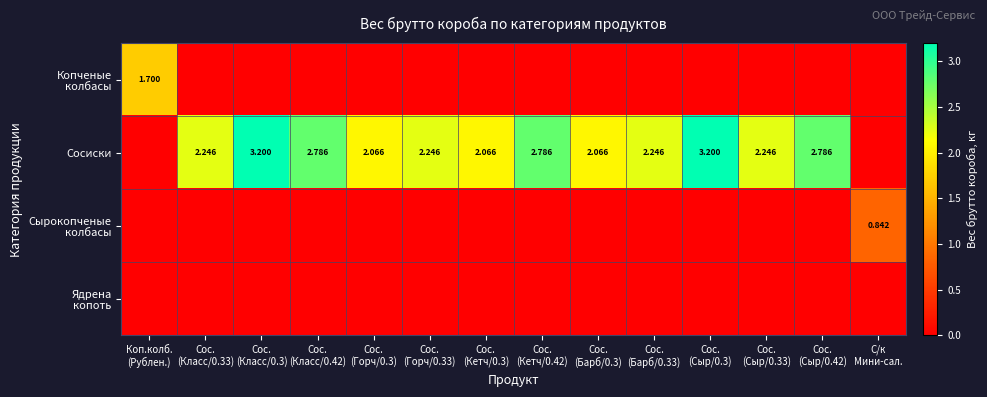

Which series has the largest total across all categories?

Сосиски